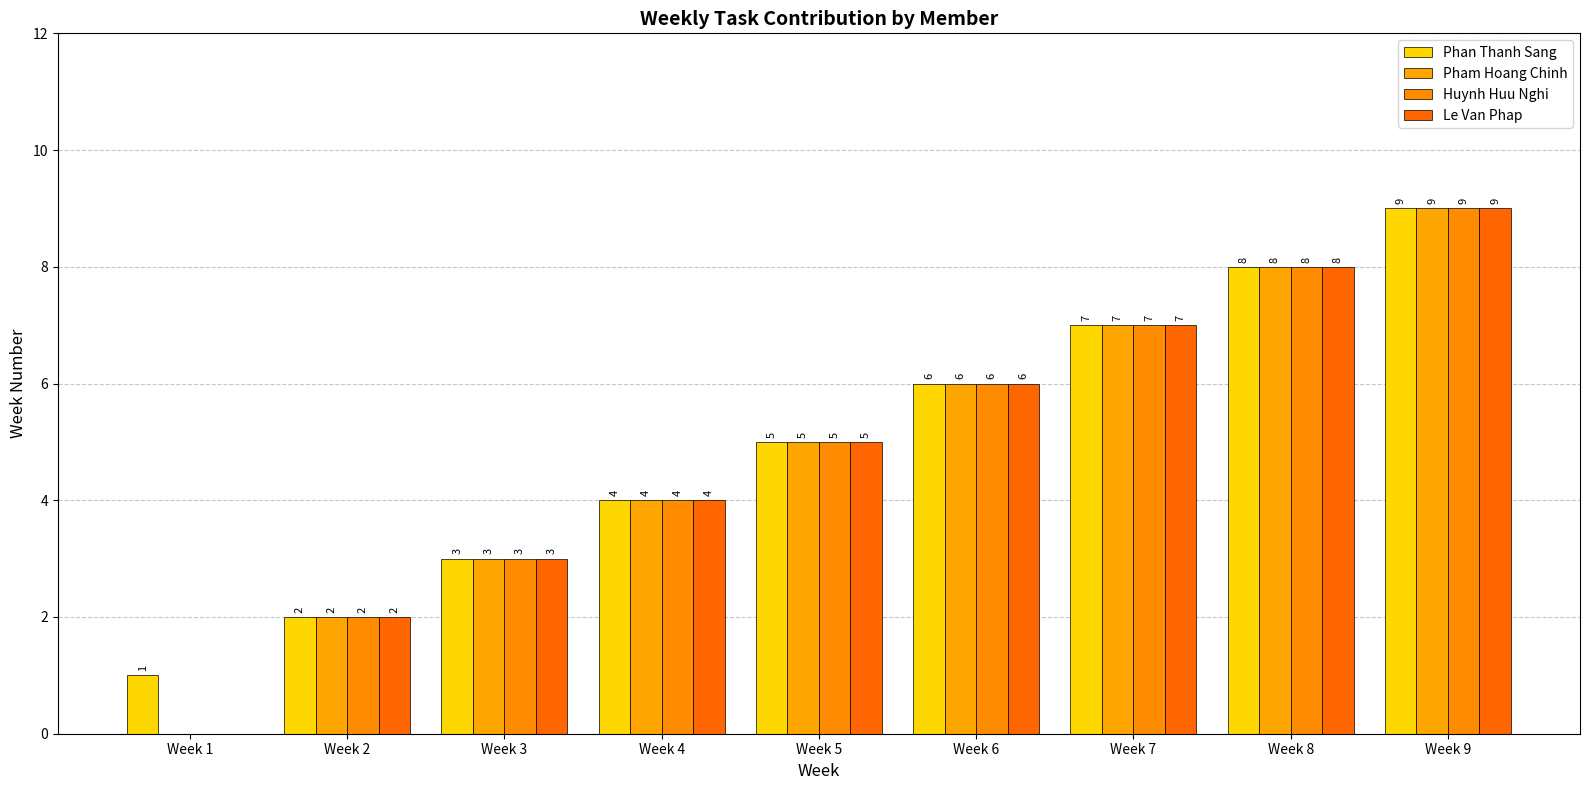

Reading left to right, extract all data points from this chart.

Phan Thanh Sang: Week 1=1	Week 2=2	Week 3=3	Week 4=4	Week 5=5	Week 6=6	Week 7=7	Week 8=8	Week 9=9
Pham Hoang Chinh: Week 1=0	Week 2=2	Week 3=3	Week 4=4	Week 5=5	Week 6=6	Week 7=7	Week 8=8	Week 9=9
Huynh Huu Nghi: Week 1=0	Week 2=2	Week 3=3	Week 4=4	Week 5=5	Week 6=6	Week 7=7	Week 8=8	Week 9=9
Le Van Phap: Week 1=0	Week 2=2	Week 3=3	Week 4=4	Week 5=5	Week 6=6	Week 7=7	Week 8=8	Week 9=9